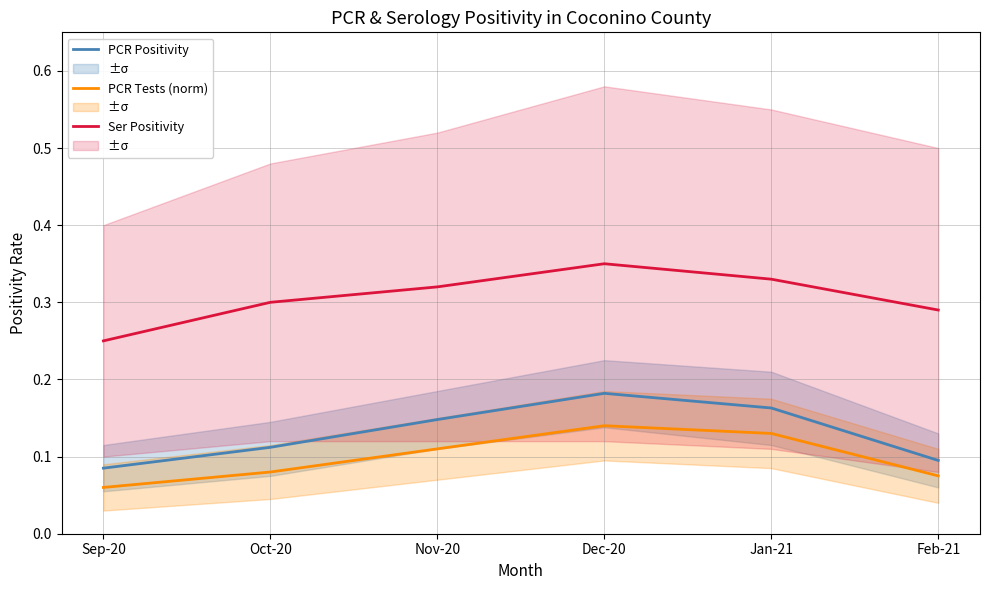

True or false: PCR Tests (norm) and PCR Positivity intersect in this chart.

False